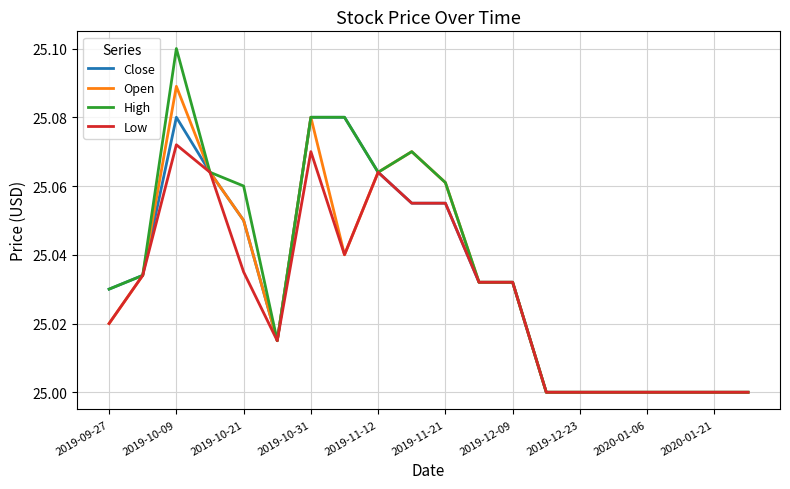

Which series has the widest spread of values?

High